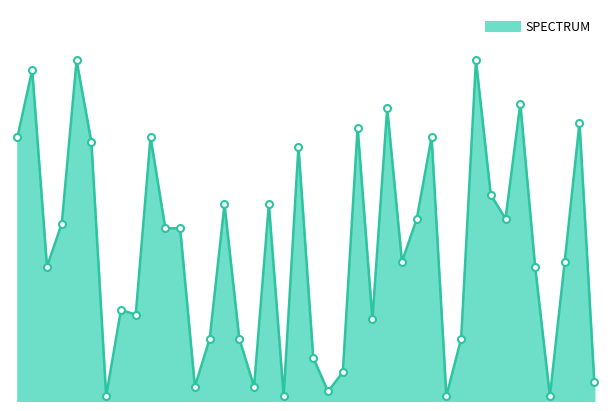

Does the chart have visible grid lines?

No